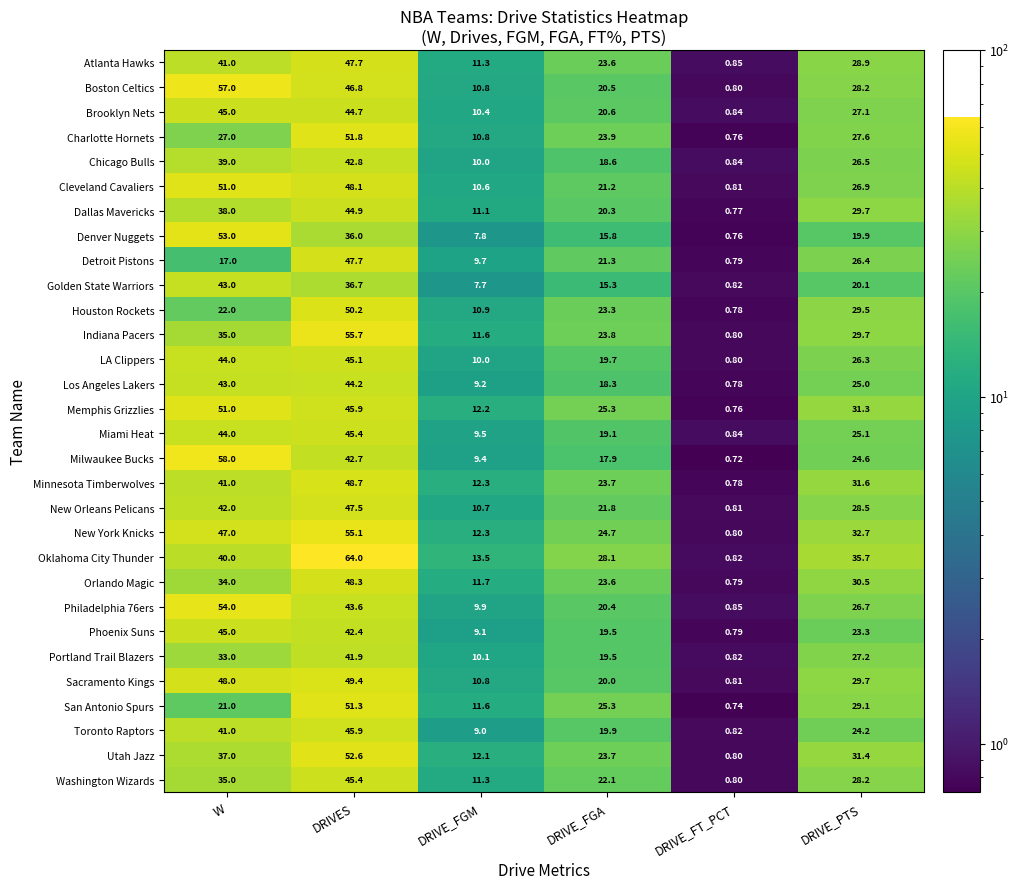

At which label does New York Knicks first exceed 32?

W